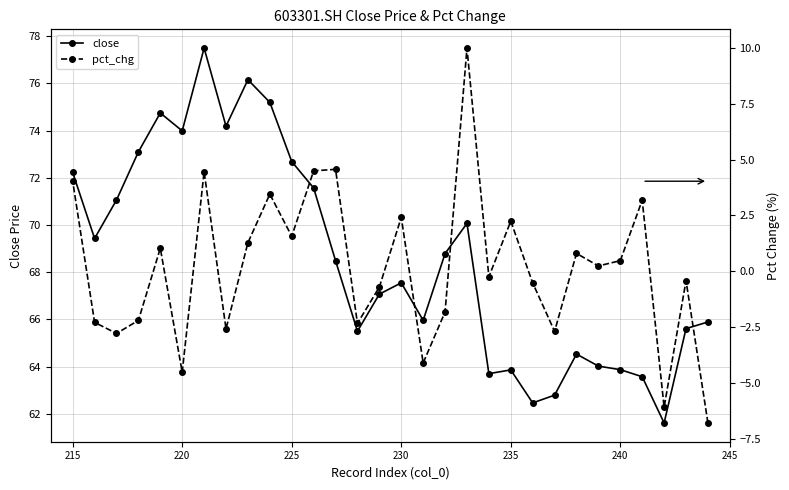

What is the minimum value for close?

61.6